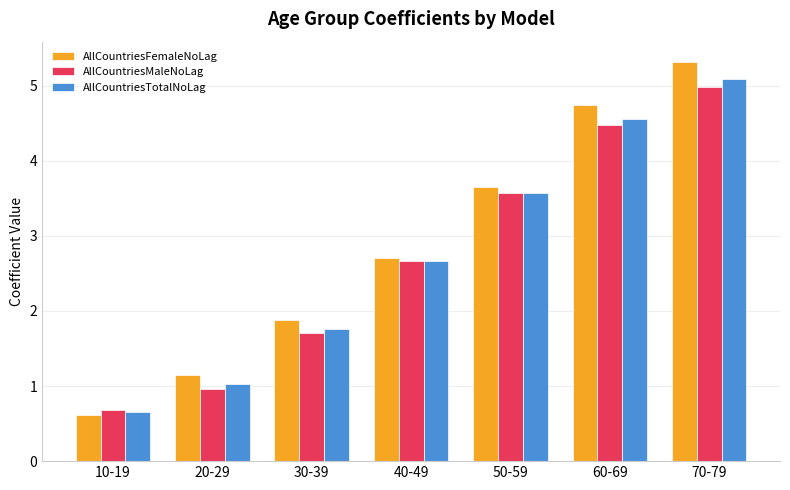

True or false: AllCountriesMaleNoLag has a value of 5.0 at 70-79.

True